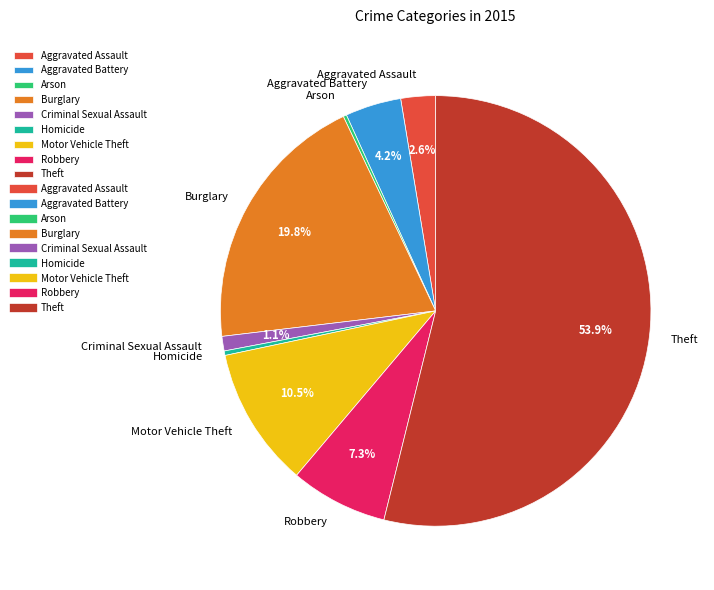

What is the total percentage of Theft and Motor Vehicle Theft?

64.4%